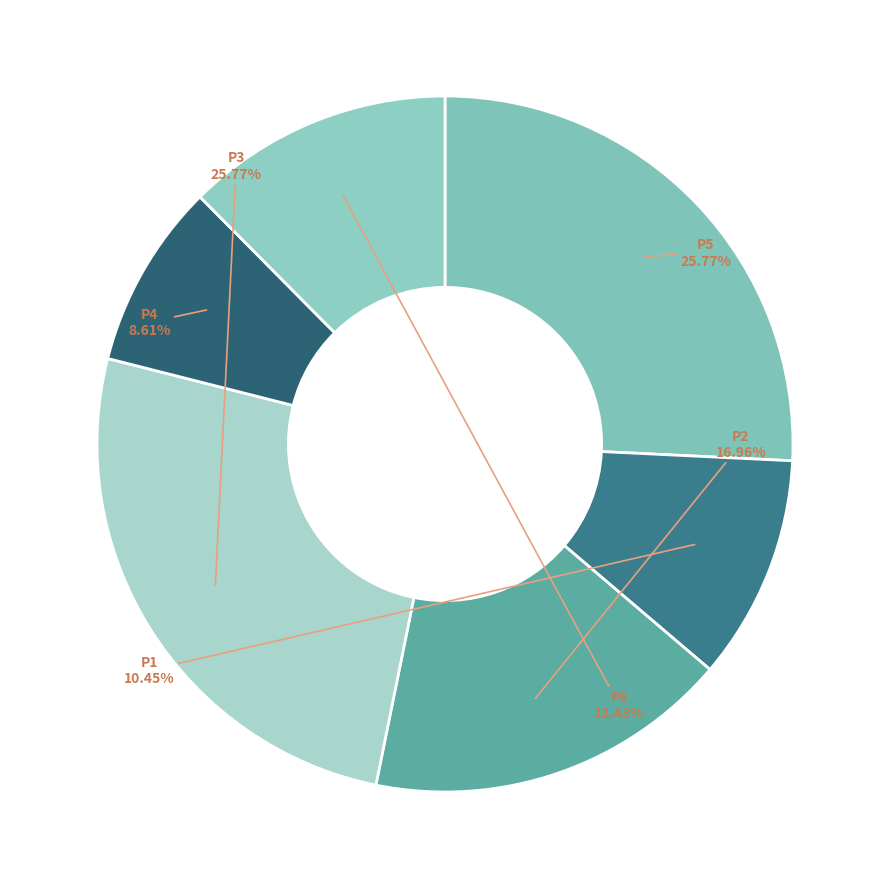

Is there any slice that represents more than half of the pie?

No